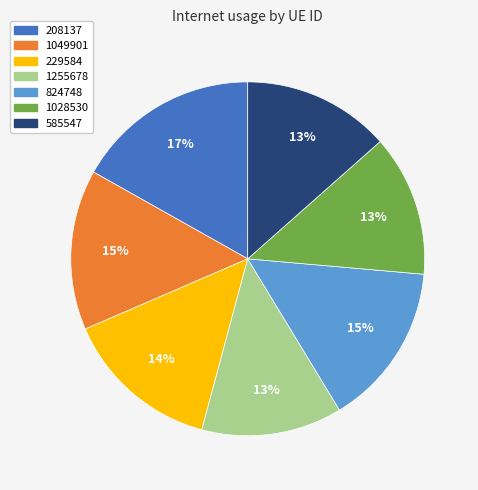

Which category has the biggest portion of the pie?

208137